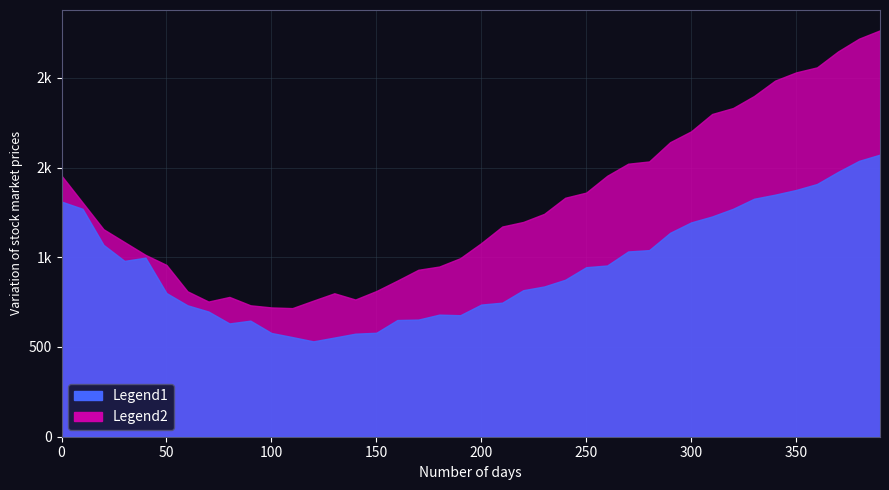

How many interior local valleys does the A1 series have?

6